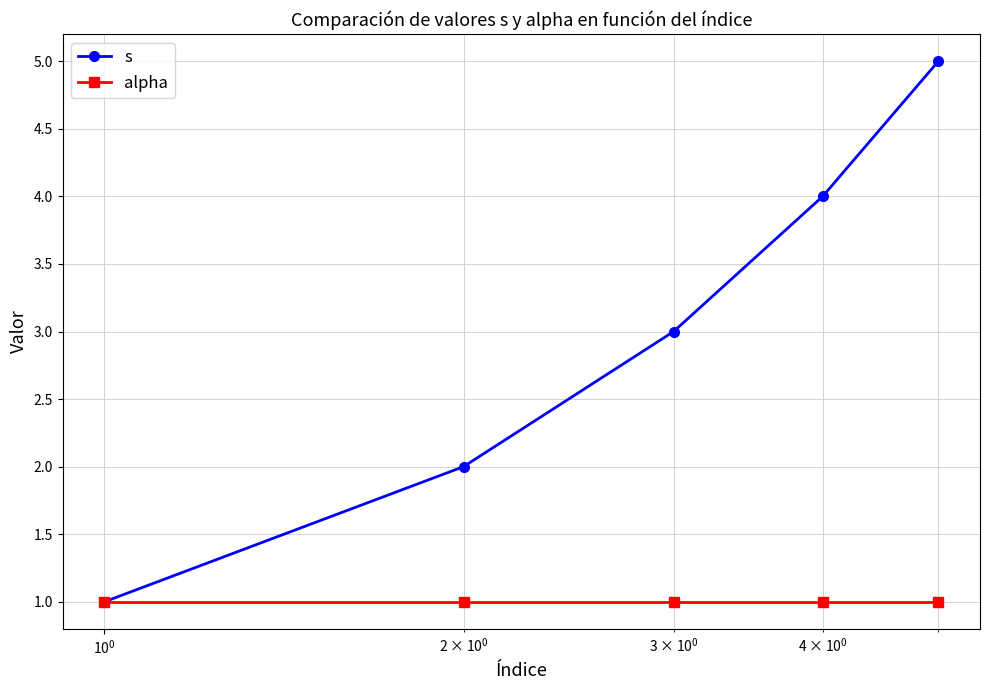

Reading left to right, transcribe all the data shown in this chart.

s: 1	2	3	4	5
alpha: 1	1	1	1	1